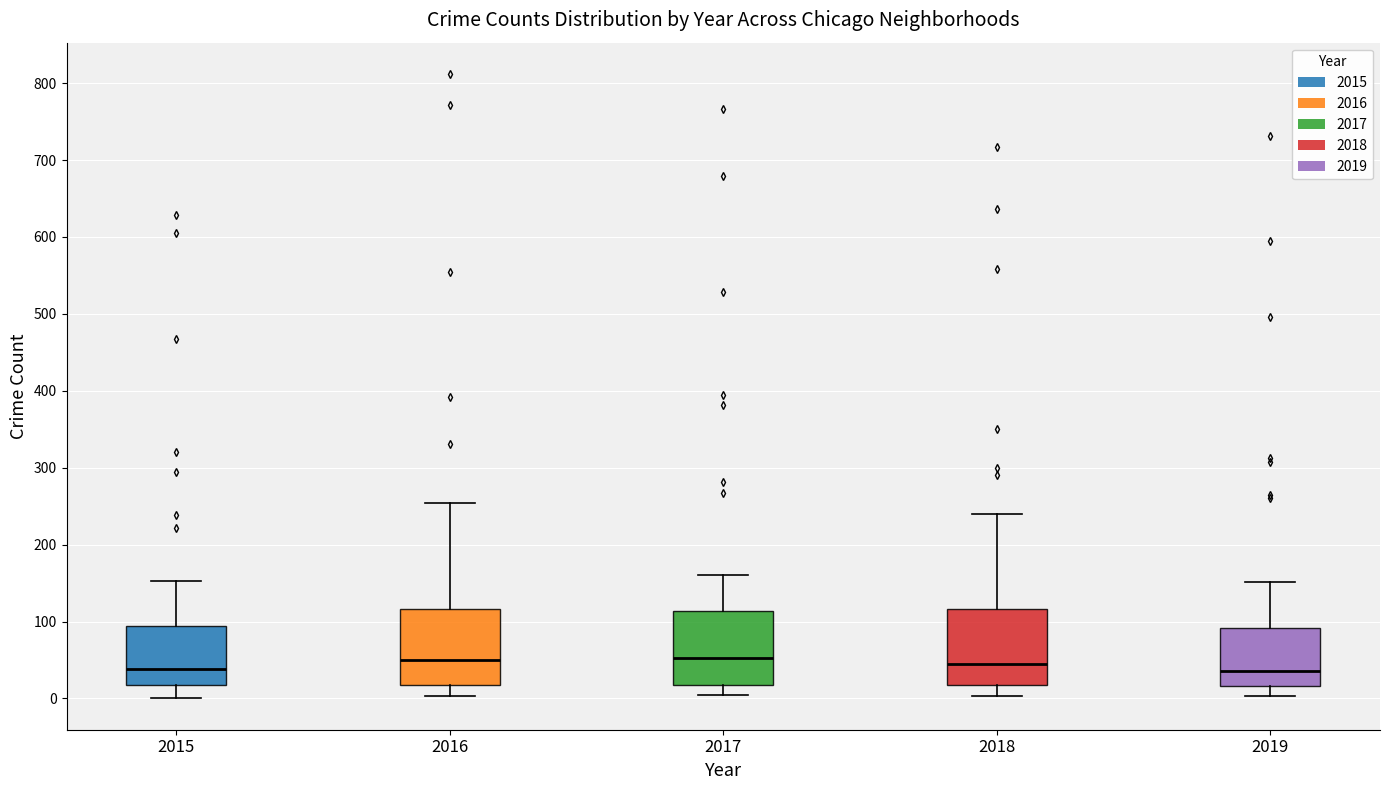

Reading left to right, transcribe this box plot: for each box, give where its median line is, the range the box spans, and where its two whiskers end, as read against the y-axis. The values are not printed on the chart, so give them approximately, as read against the axis.

2015: median 40, box 20 to 90, whiskers 0 to 150
2016: median 50, box 20 to 120, whiskers 0 to 250
2017: median 50, box 20 to 110, whiskers 0 to 160
2018: median 40, box 20 to 120, whiskers 0 to 240
2019: median 40, box 20 to 90, whiskers 0 to 150